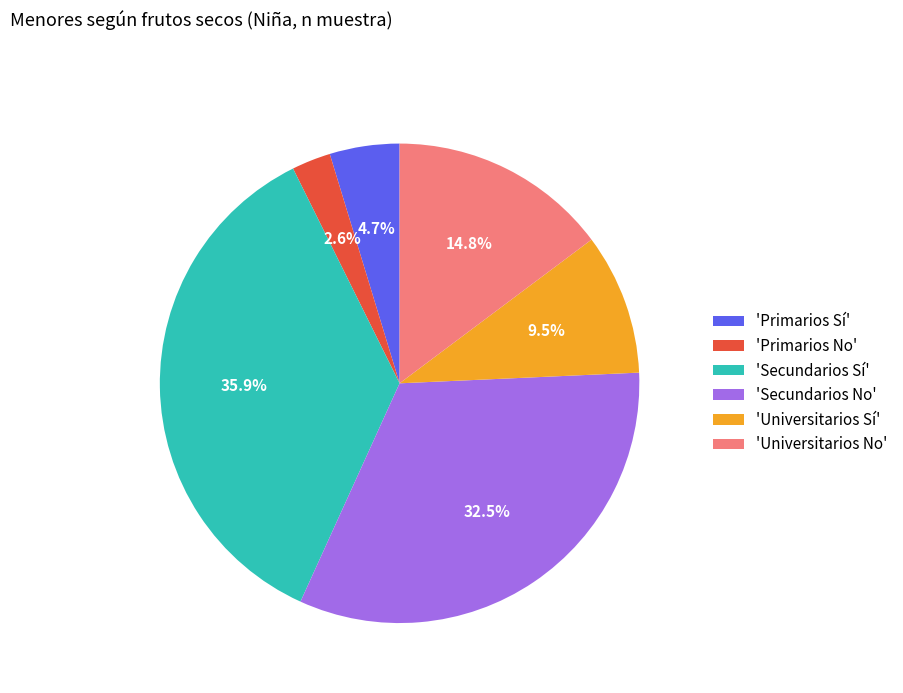

Which has a higher value, 'Primarios Sí' or 'Secundarios Sí'?

'Secundarios Sí'